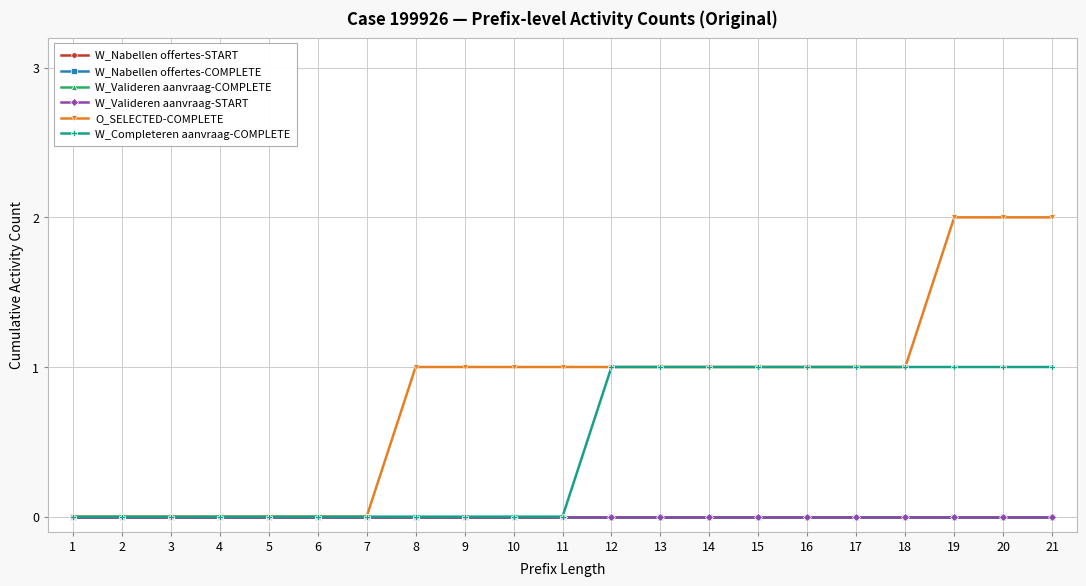

Which category has the lowest value in the O_SELECTED-COMPLETE series?

1